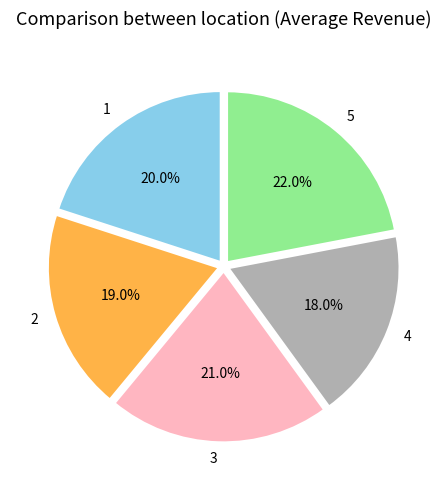

Approximately how many times larger is the value at 3 compared to 5?

1.0